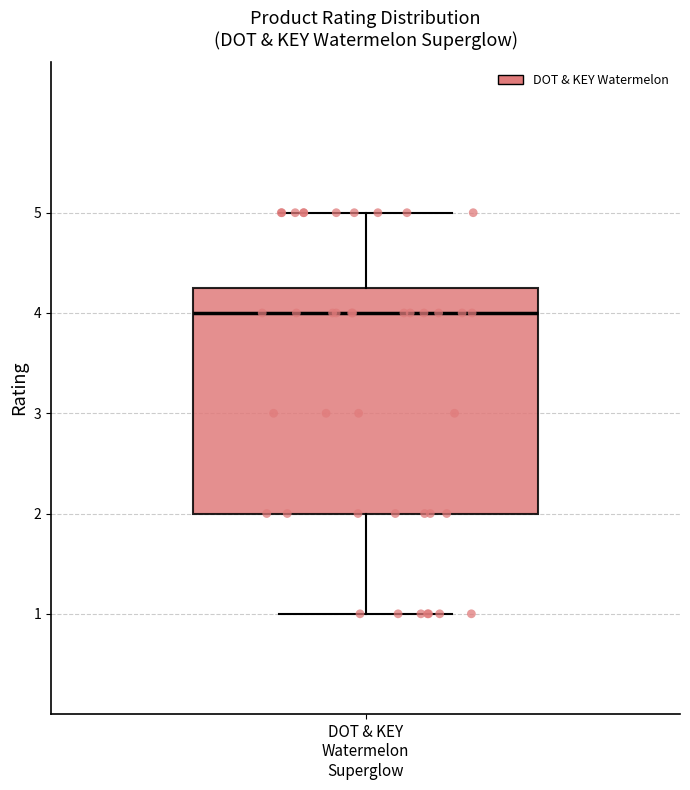

Transcribe this box plot: give where the median line is, the range the box spans, and where the two whiskers end, as read against the y-axis. The values are not printed on the chart, so give them approximately, as read against the axis.

median 4.0, box 2.0 to 4.3, whiskers 1.0 to 5.0